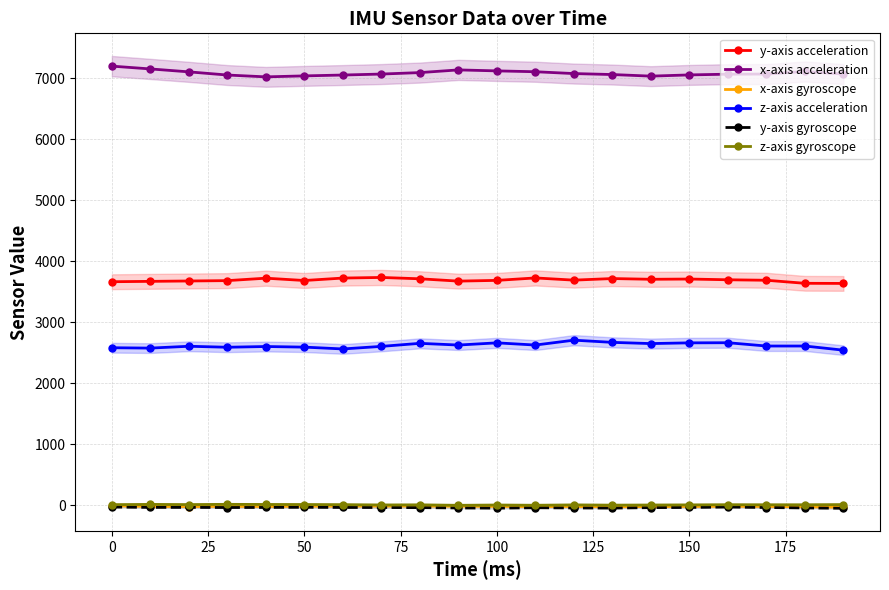

True or false: z-axis gyroscope and x-axis gyroscope intersect in this chart.

False